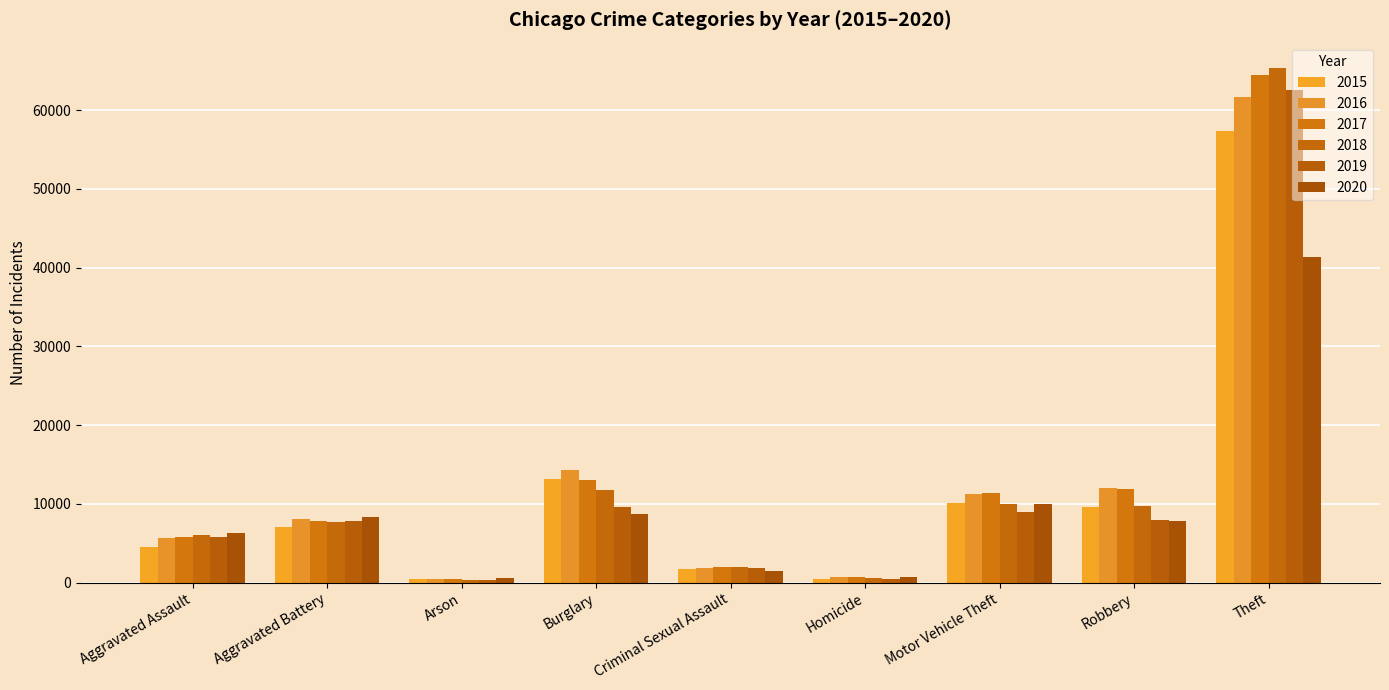

What is the approximate value of 2017 at Homicide?

672